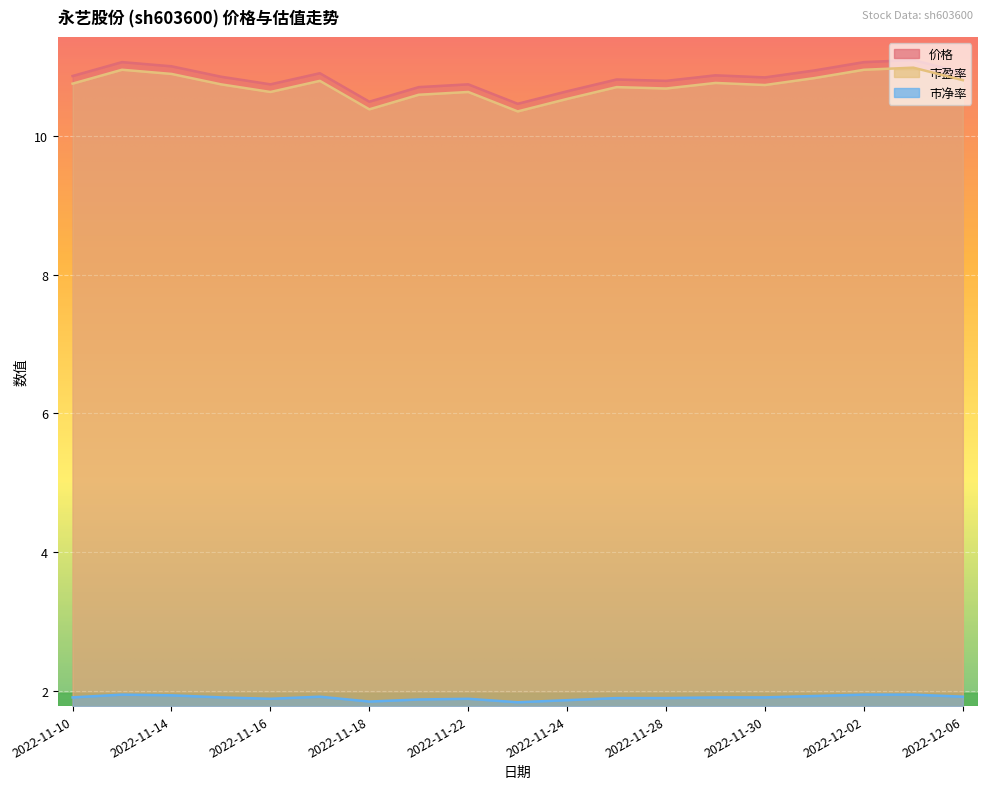

At which label does 市盈率 reach its peak?

2022-12-05